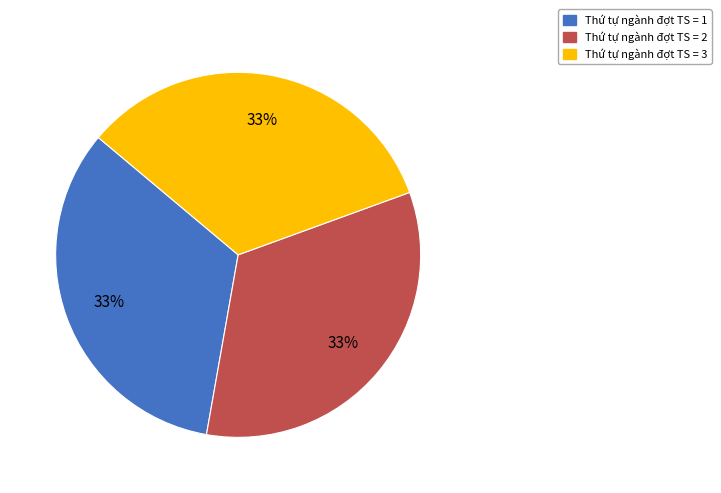

What is the ratio of the value at Thứ tự ngành đợt TS = 3 to the value at Thứ tự ngành đợt TS = 1?

1.0